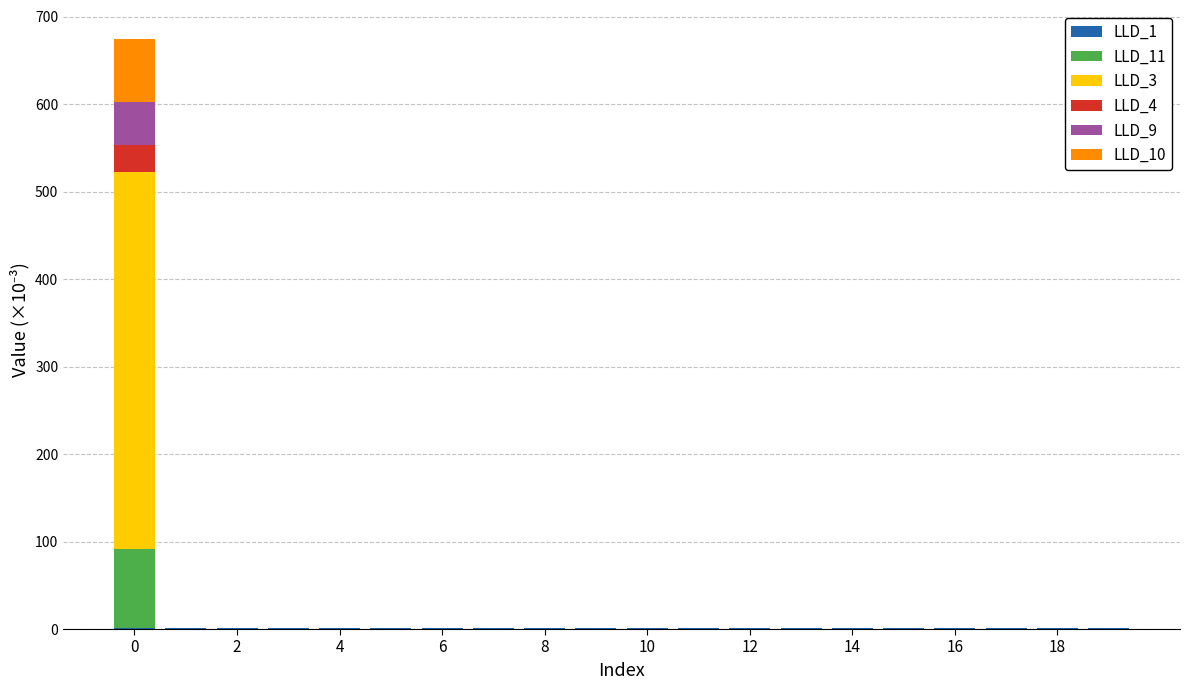

Where is LLD_9 nearest to the value 24?

2